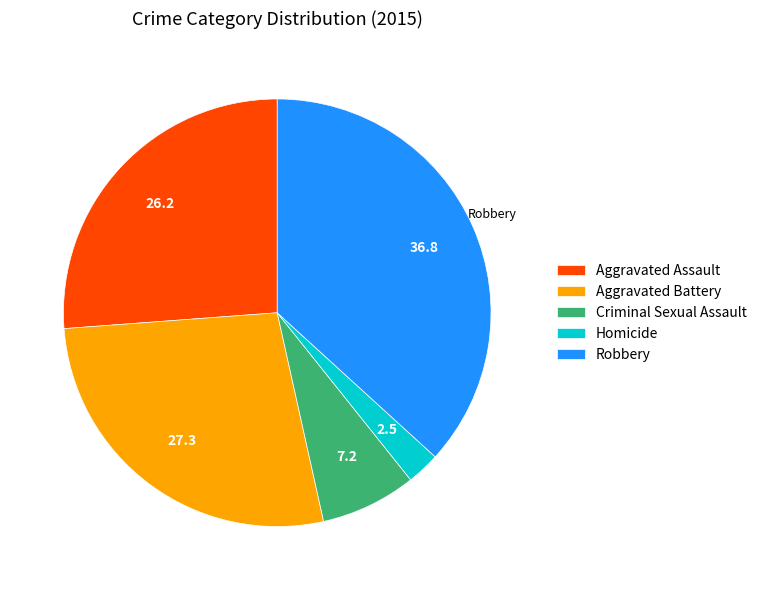

Between Aggravated Assault and Homicide, which is larger?

Aggravated Assault